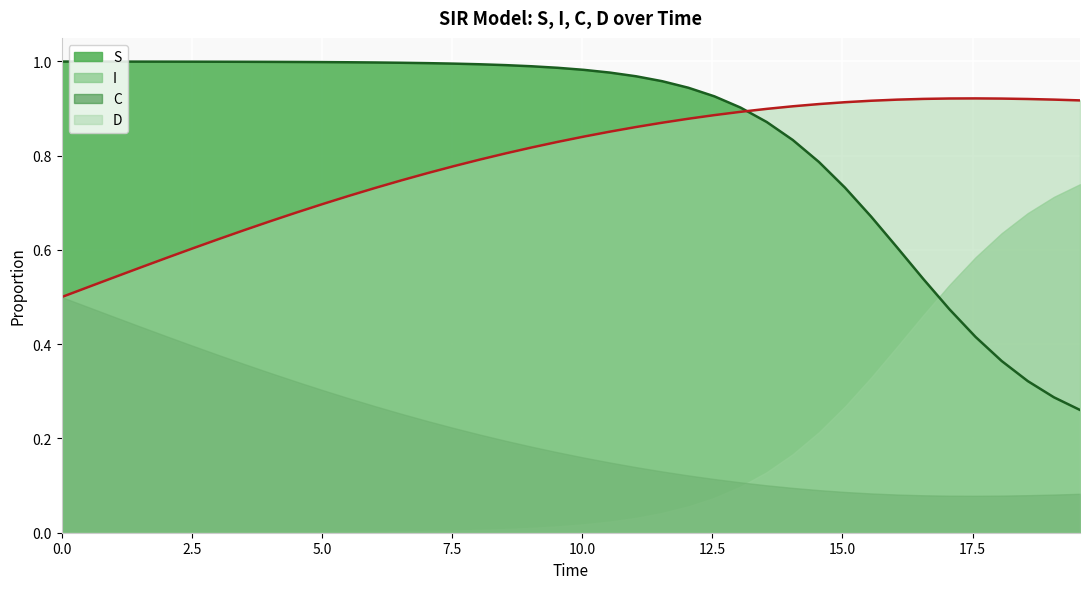

True or false: D and I intersect in this chart.

False